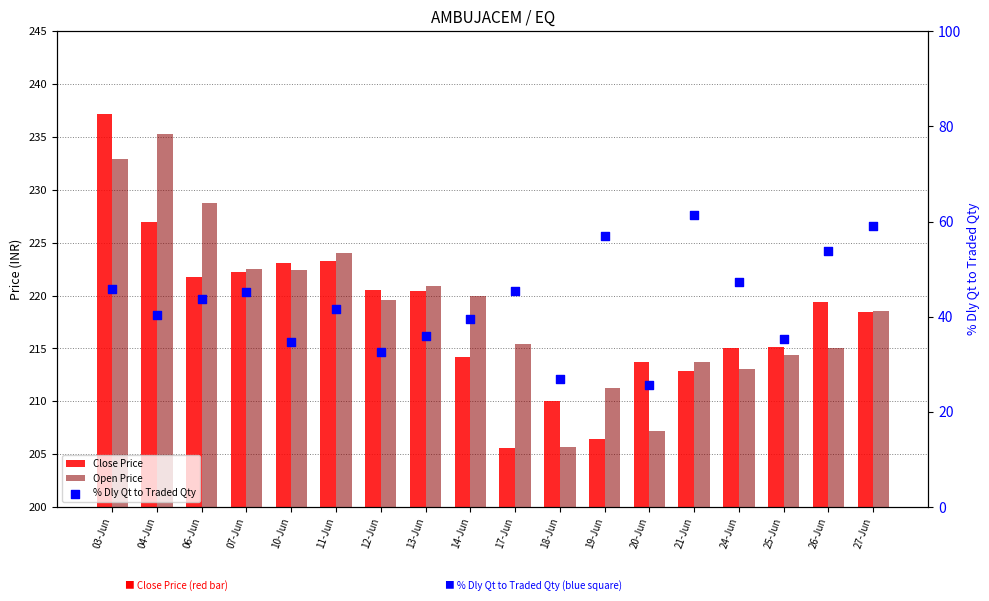

At which category is the sum across all series the highest?

03-Jun